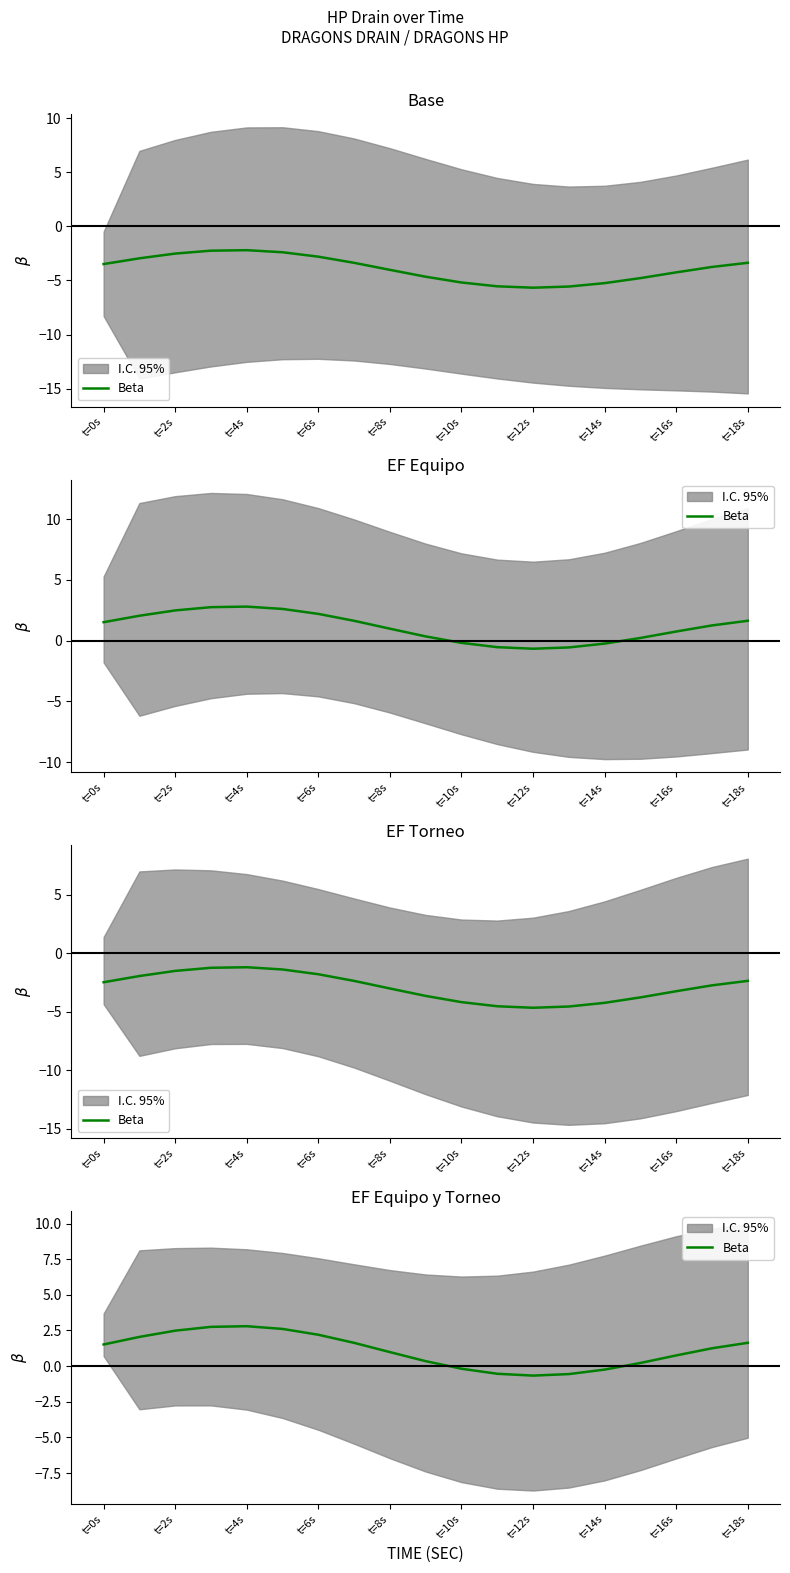

How many interior local valleys (lower than both neighbors) does the data have?

1